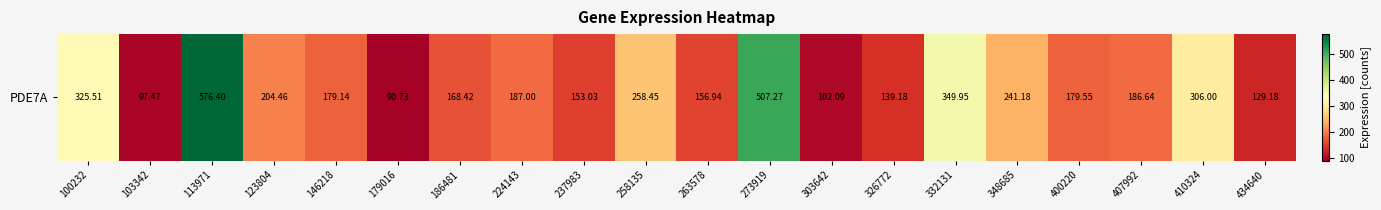

At which category does the chart reach its peak across all series?

113971